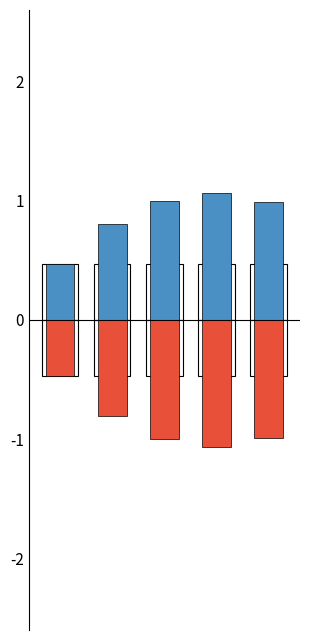

Which label corresponds to the smallest value in the chart?

3